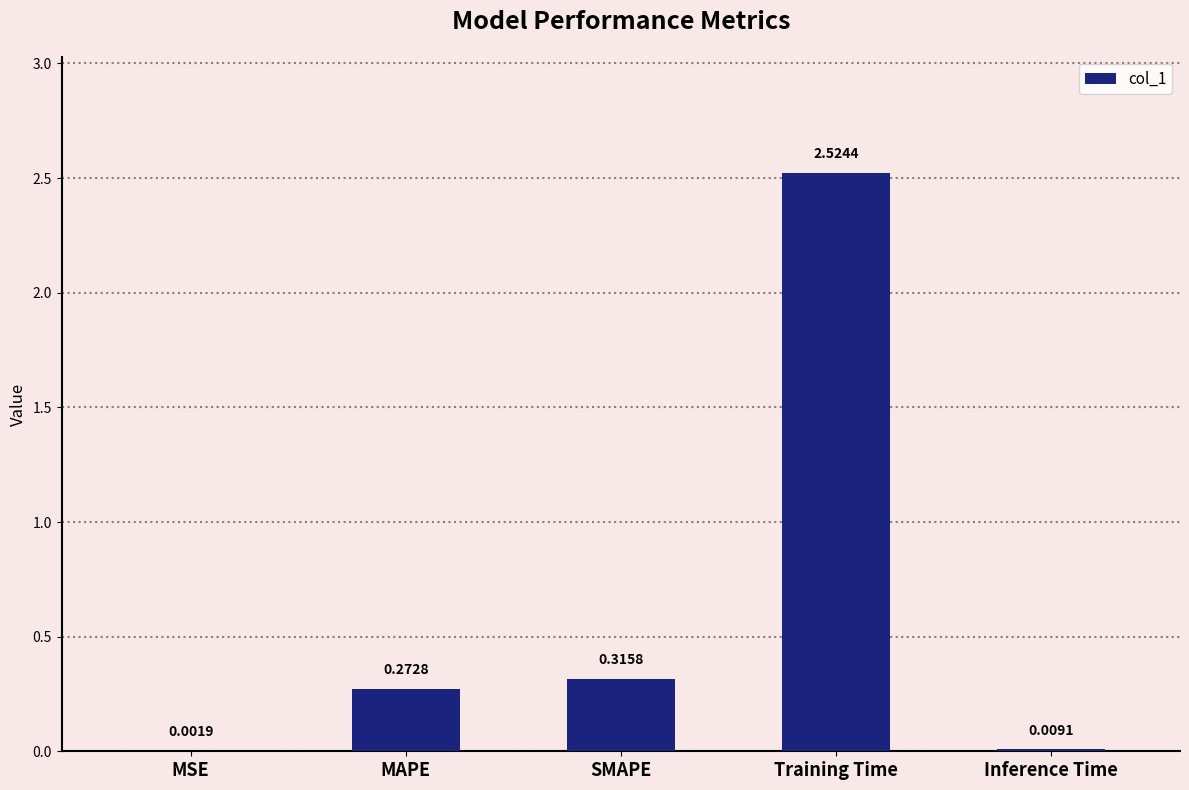

What is the sum of the values at MAPE and Training Time?

2.8